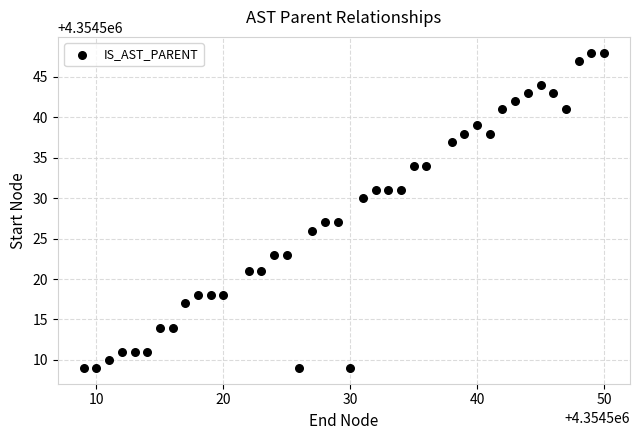

What is the range of Y values (max minus min)?

39